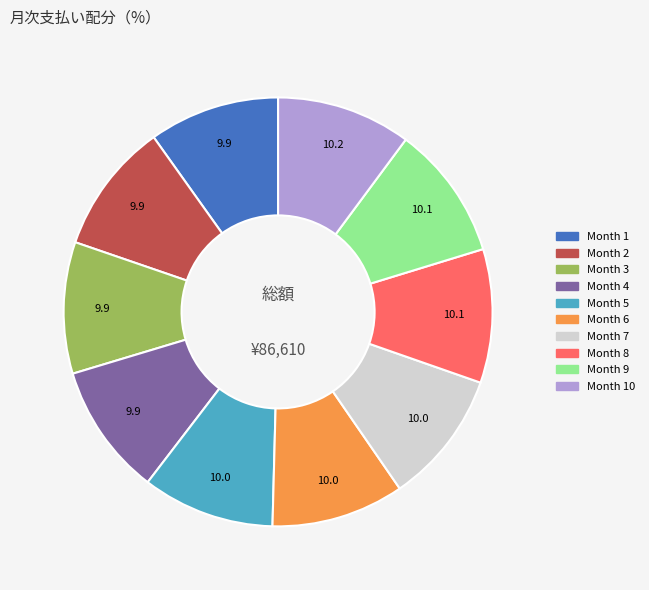

Is it true that Month 1 is 10% of the pie?

True